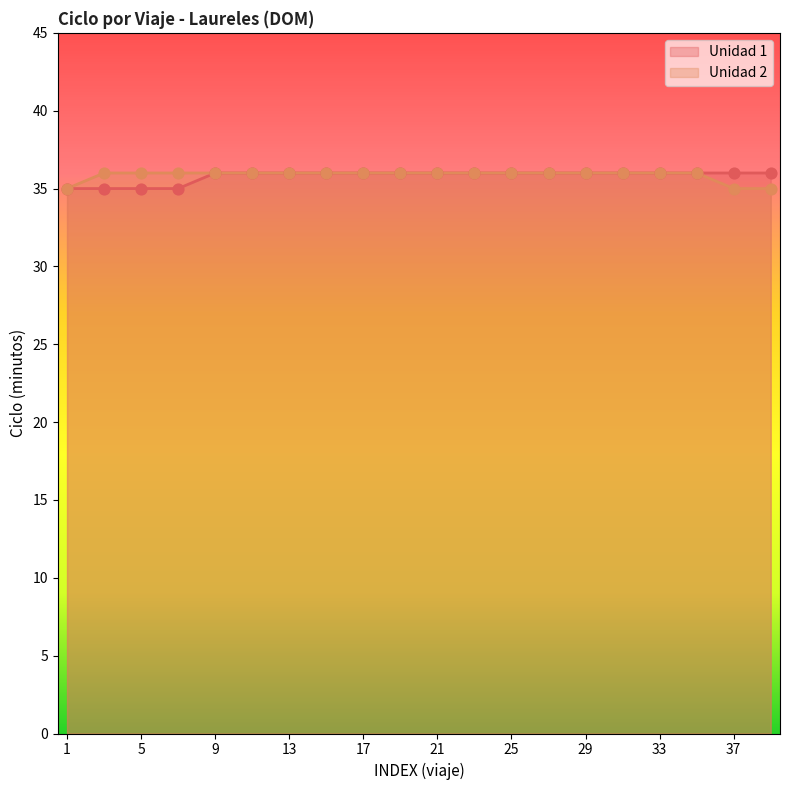

Which series contains the highest Y value?

Unidad 1